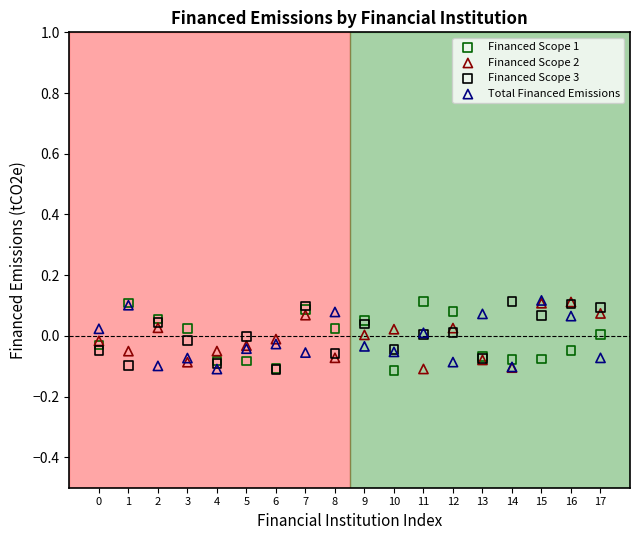

What are all the series names shown in the legend?

Financed Scope 1, Financed Scope 2, Financed Scope 3, Total Financed Emissions